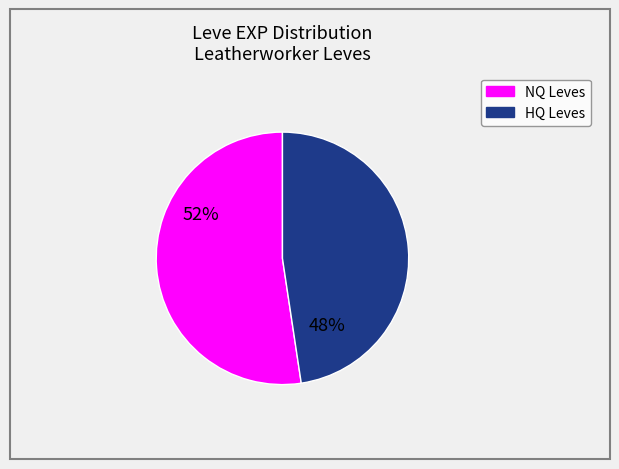

Does any single category account for the majority?

Yes